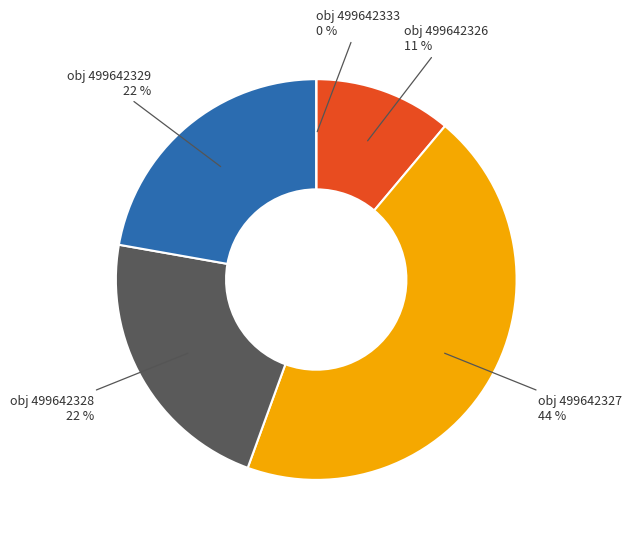

How many slices are in this pie chart?

5